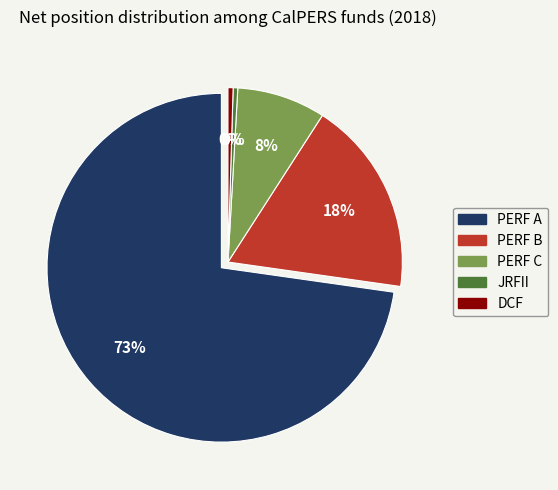

Is it true that DCF is 0% of the pie?

True